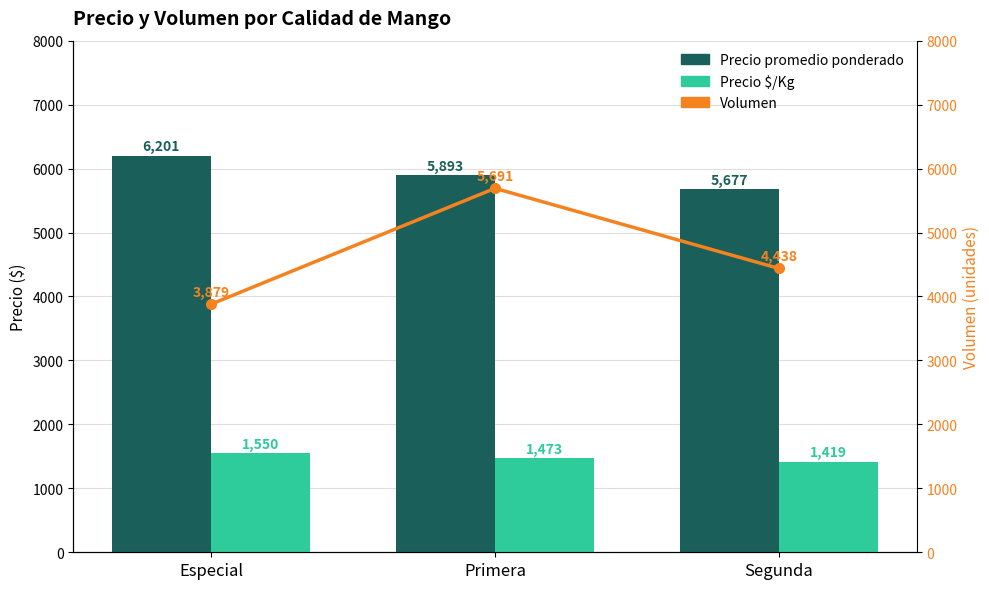

Which series has the largest range (max minus min)?

Volumen